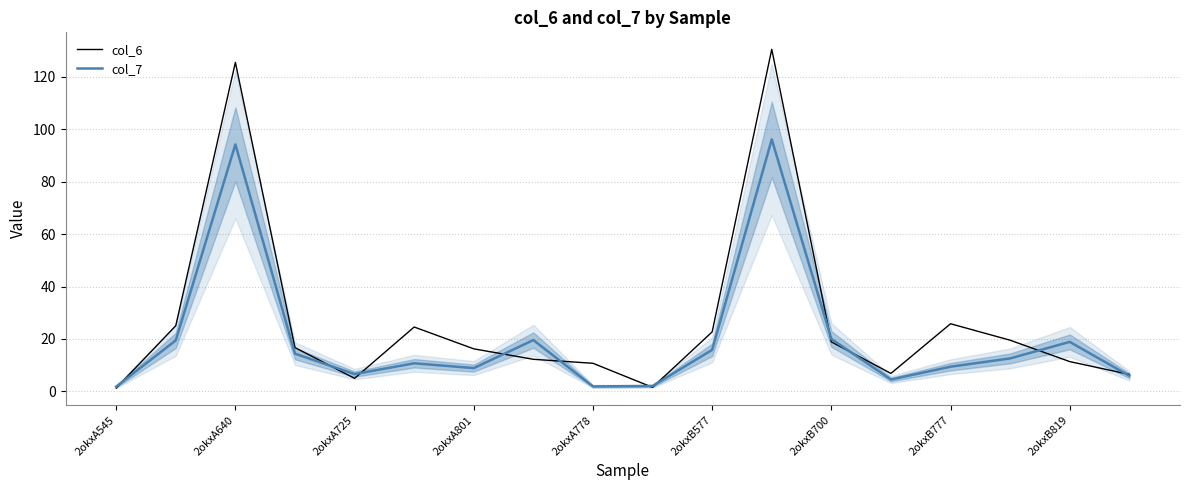

What value does the col_7 series have at 2okxB819?

18.9